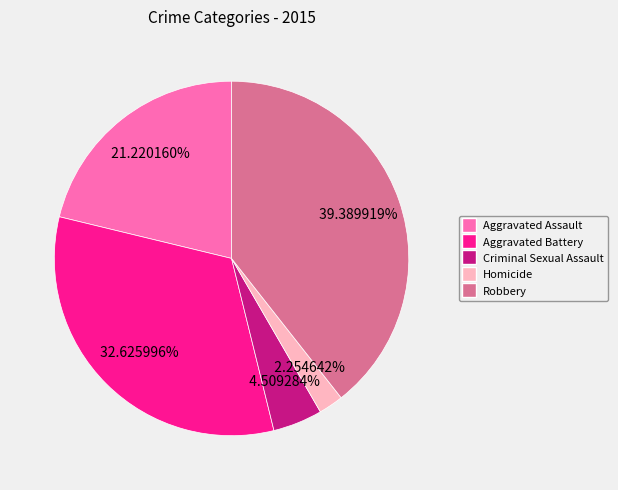

What percentage is NOT represented by Robbery?

60.6%